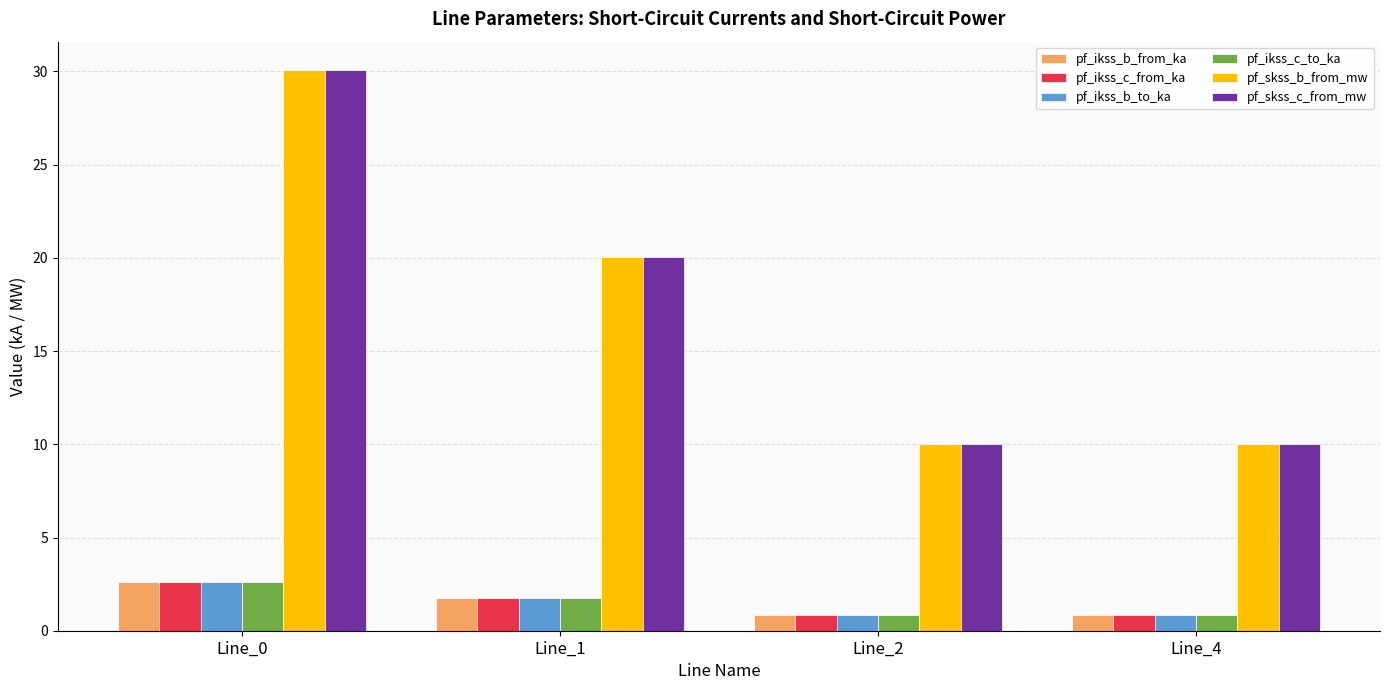

What value does the pf_ikss_b_to_ka series have at Line_4?

0.9